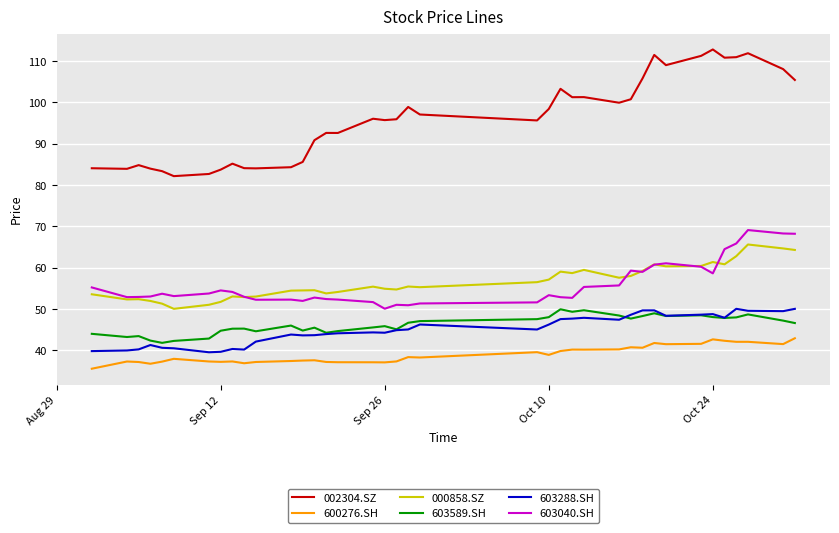

What is the maximum value for 603288.SH?

50.0